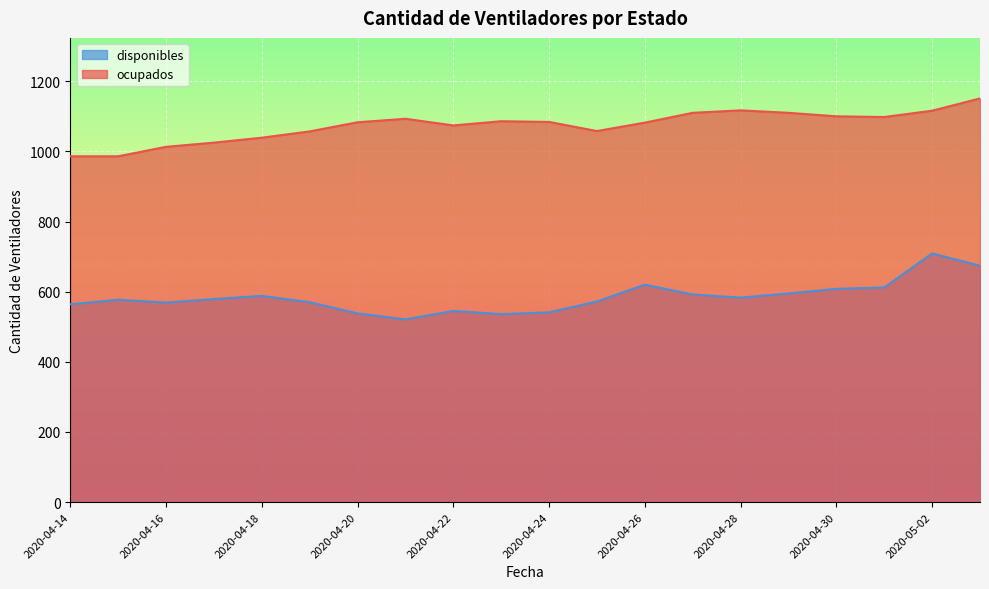

True or false: ocupados has more than 0 points higher than both neighbors.

True